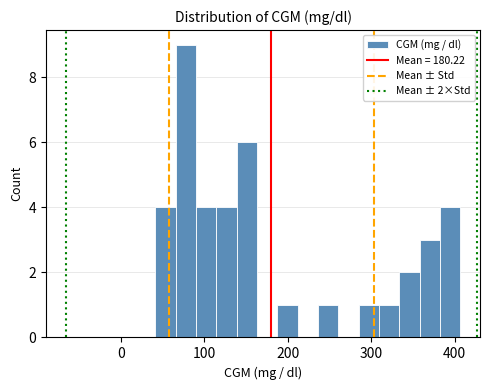

Around what value on the x-axis is the tallest bar? Give the approximate position of its centre, as read against the axis.

80